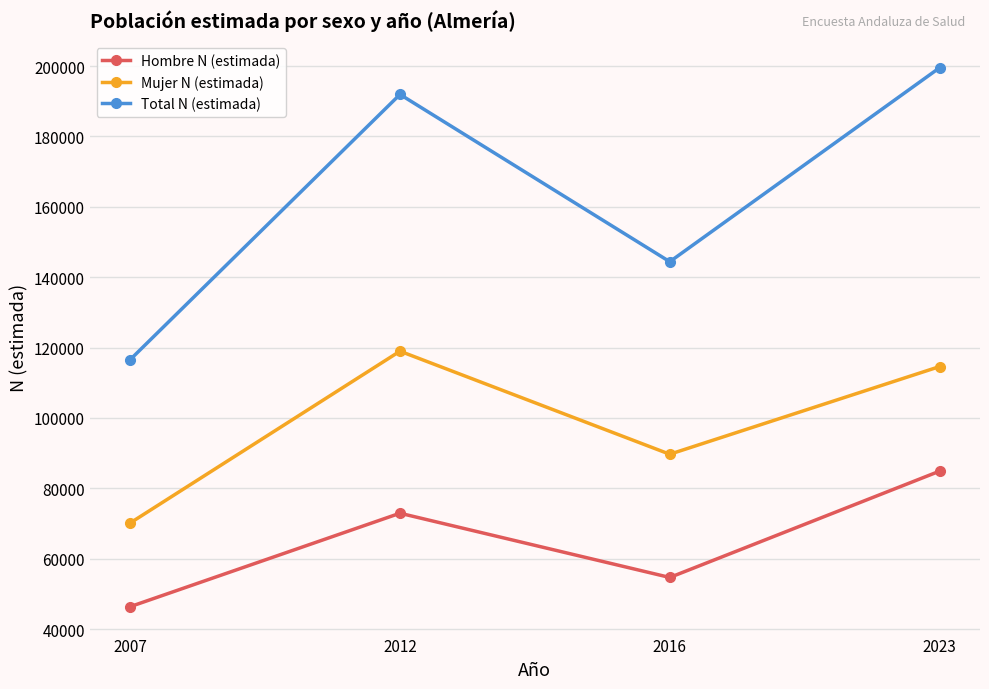

What is the difference between the second highest and second lowest values in the Mujer N (estimada) series?

24897